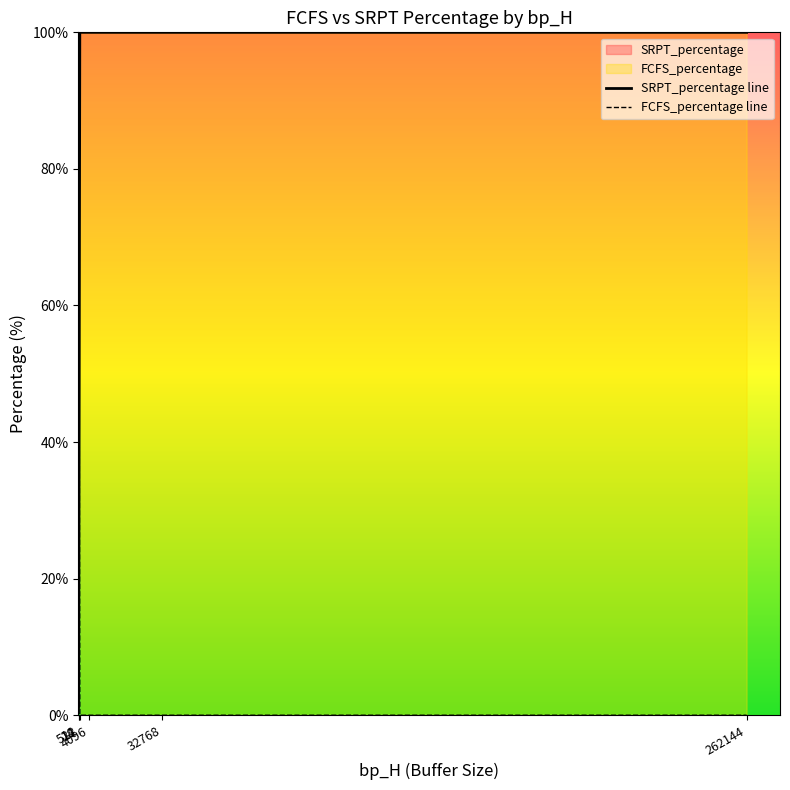

At how many categories does at least one series exceed 16?

6